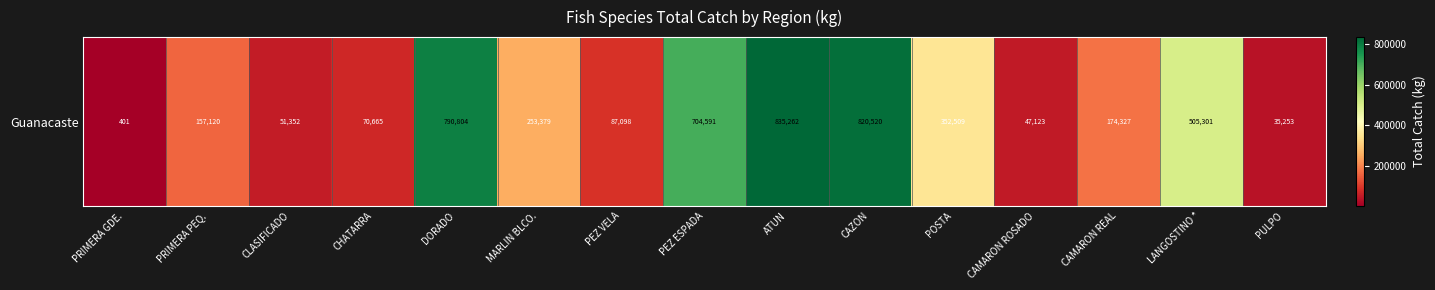

How many categories are shown in the chart?

15